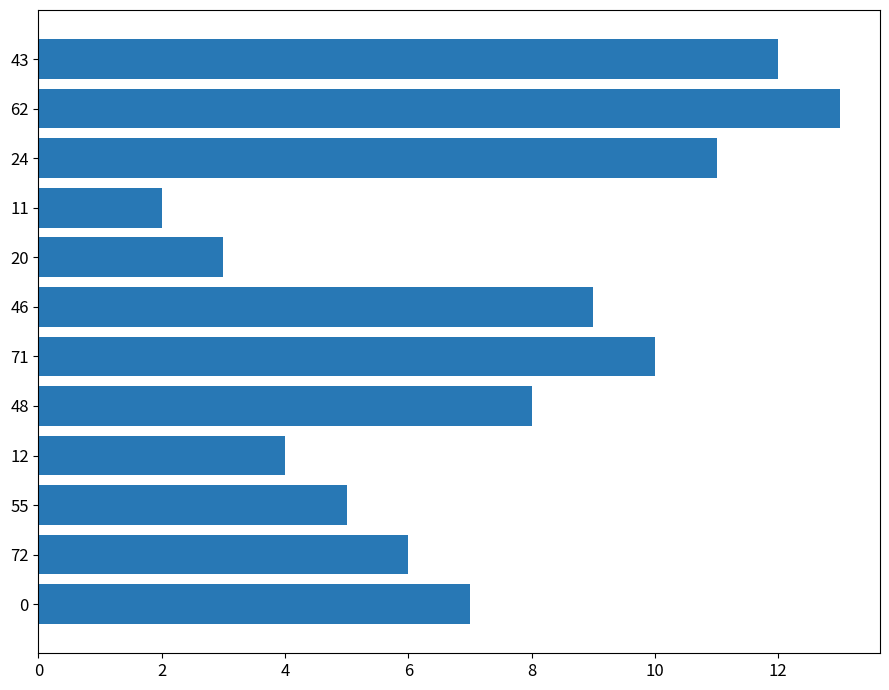

How many data points does each series have?

12